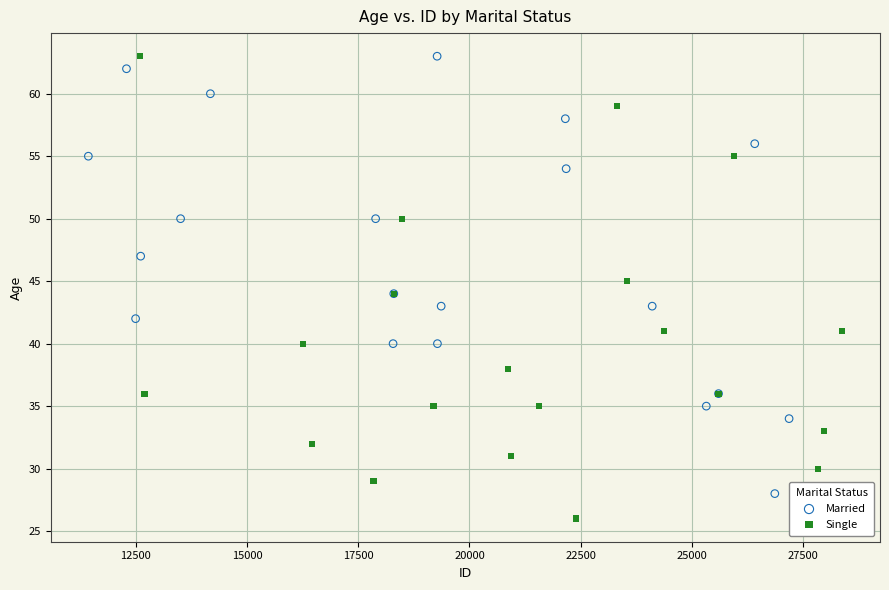

Which series has the largest Y range (max minus min)?

Single